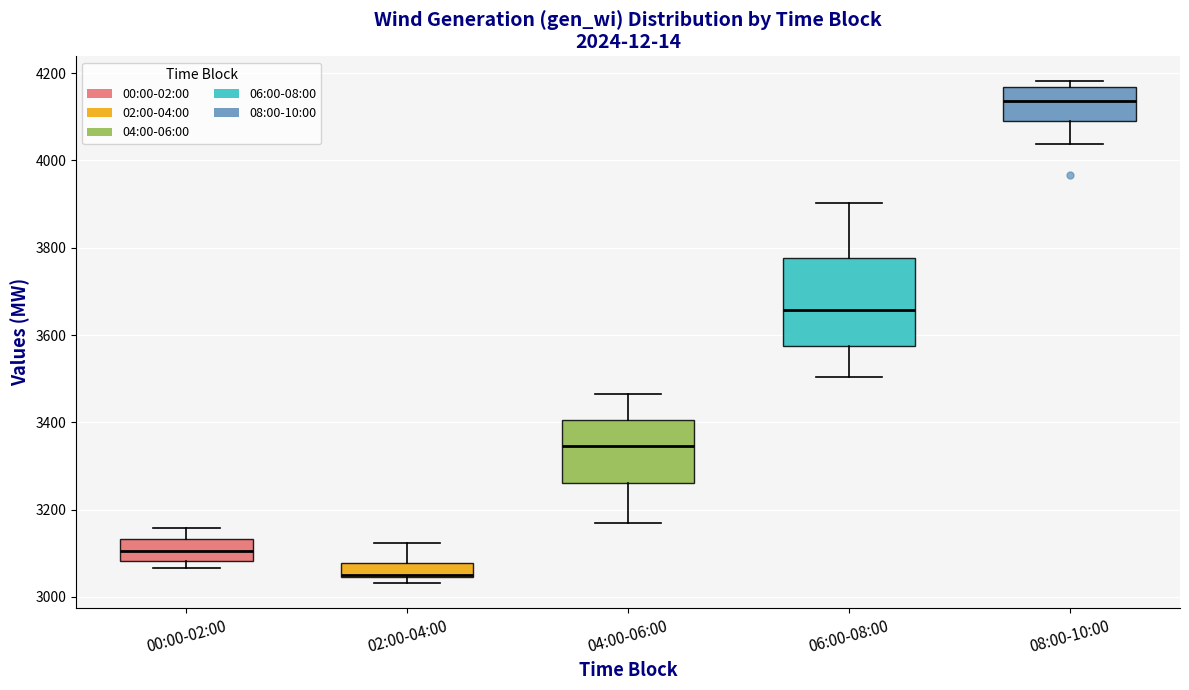

Reading left to right, transcribe this box plot: for each box, give where its median line is, the range the box spans, and where its two whiskers end, as read against the y-axis. The values are not printed on the chart, so give them approximately, as read against the axis.

00:00-02:00: median 3100, box 3080 to 3140, whiskers 3060 to 3160
02:00-04:00: median 3060, box 3040 to 3080, whiskers 3040 (just below the box's lower edge) to 3120
04:00-06:00: median 3340, box 3260 to 3400, whiskers 3160 to 3460
06:00-08:00: median 3660, box 3580 to 3780, whiskers 3500 to 3900
08:00-10:00: median 4140, box 4100 to 4160, whiskers 4040 to 4180